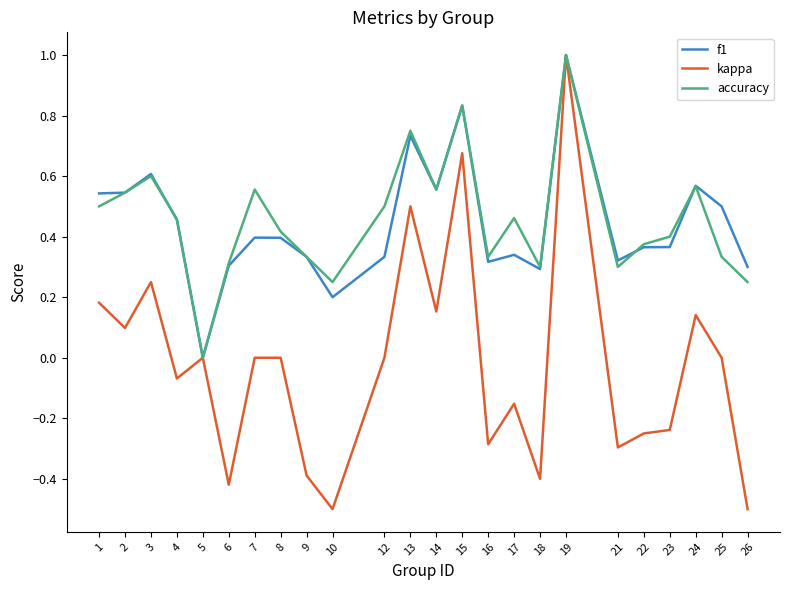

Between 8 and 9, which series saw the biggest shift?

kappa